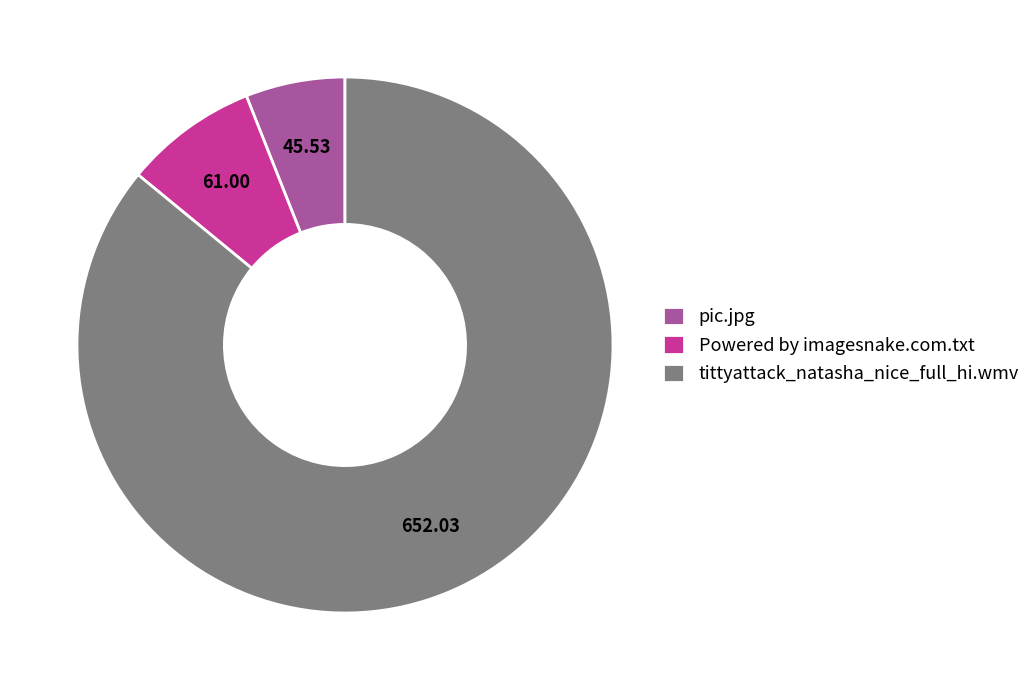

Rank the categories by value from highest to lowest.

tittyattack_natasha_nice_full_hi.wmv, Powered by imagesnake.com.txt, pic.jpg